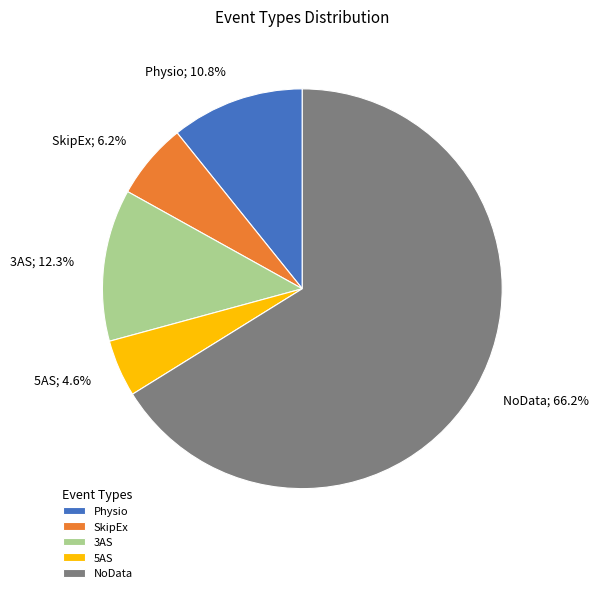

To the nearest percent, what is the combined percentage of 5AS and NoData?

71%